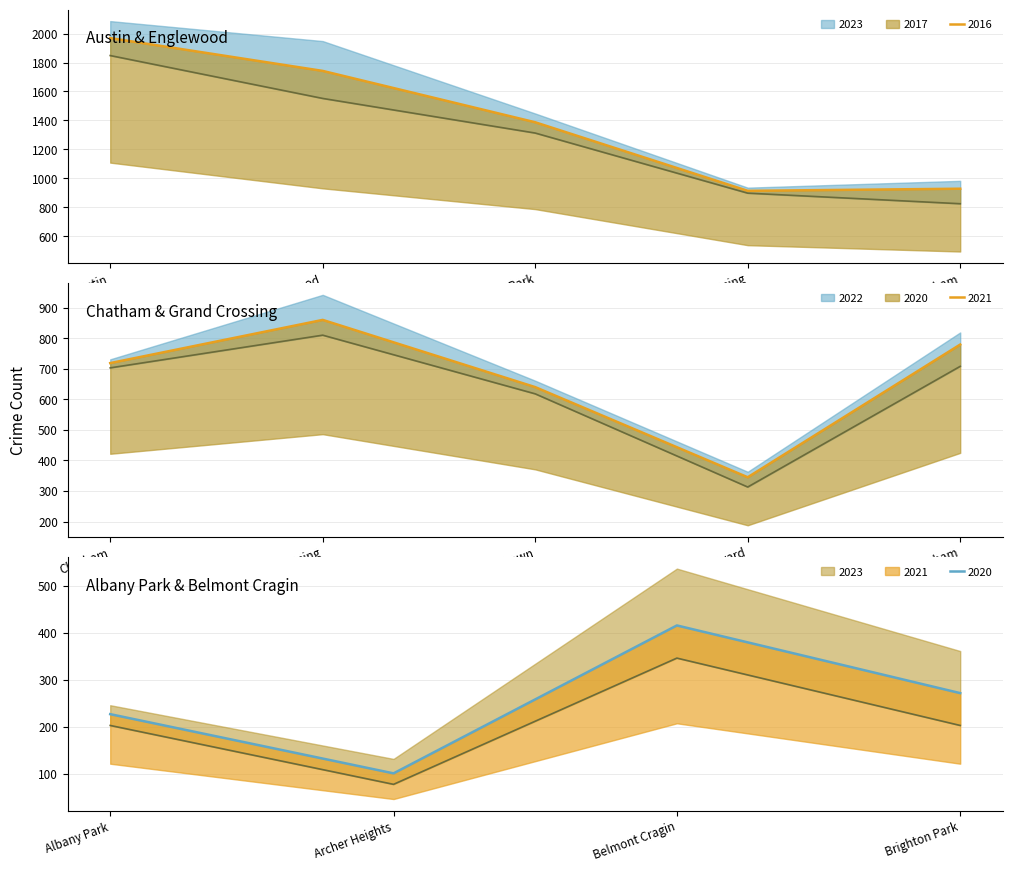

How many lines are shown in the chart?

6